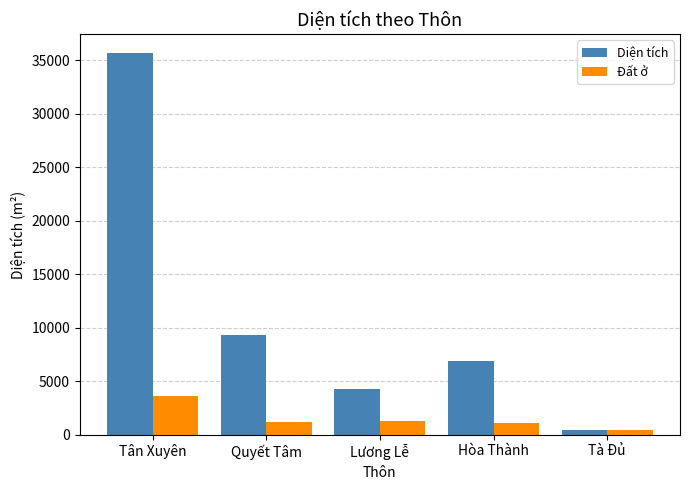

At which label is Đất ở closest to 2032?

Lương Lễ